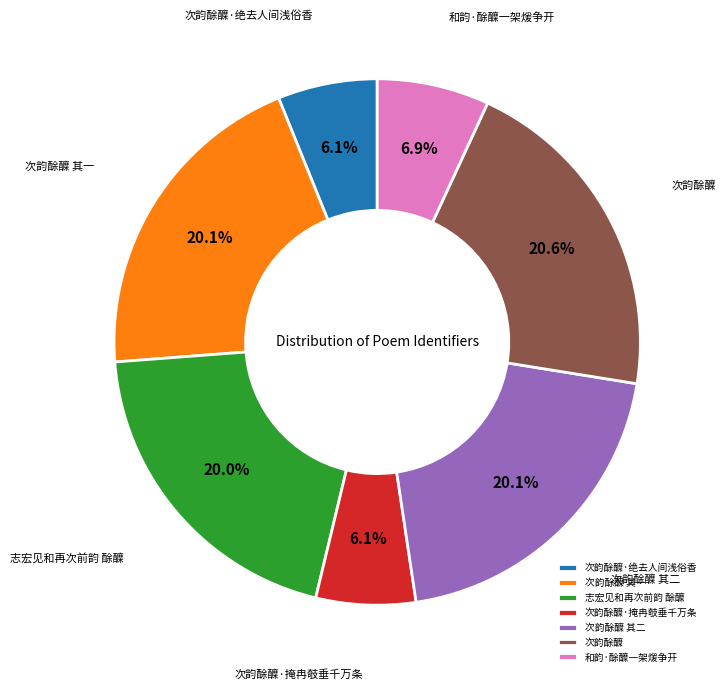

To the nearest percent, what is the average slice percentage?

14%